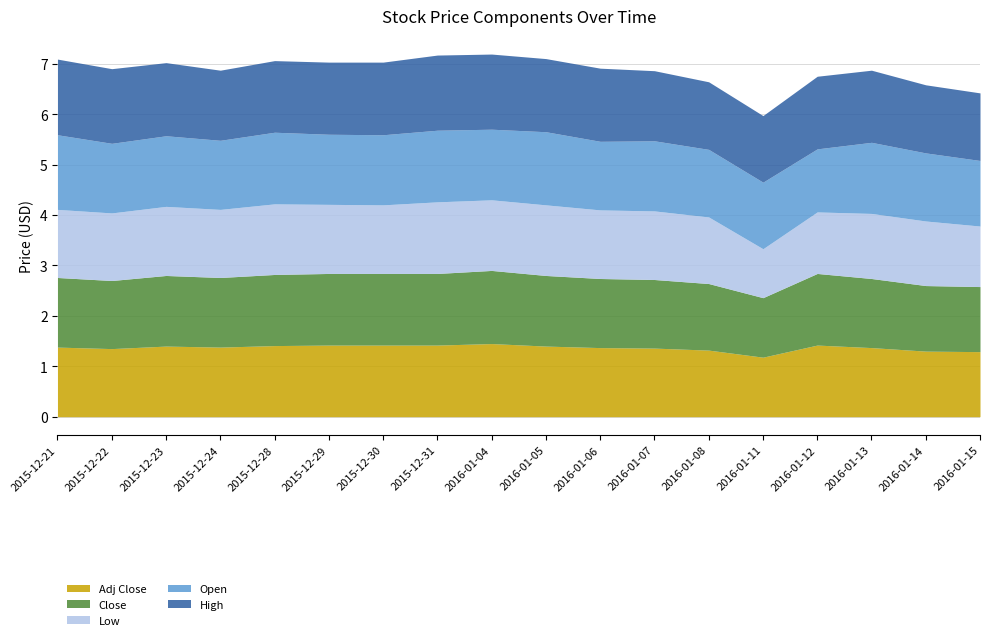

How many lines are shown in the chart?

5